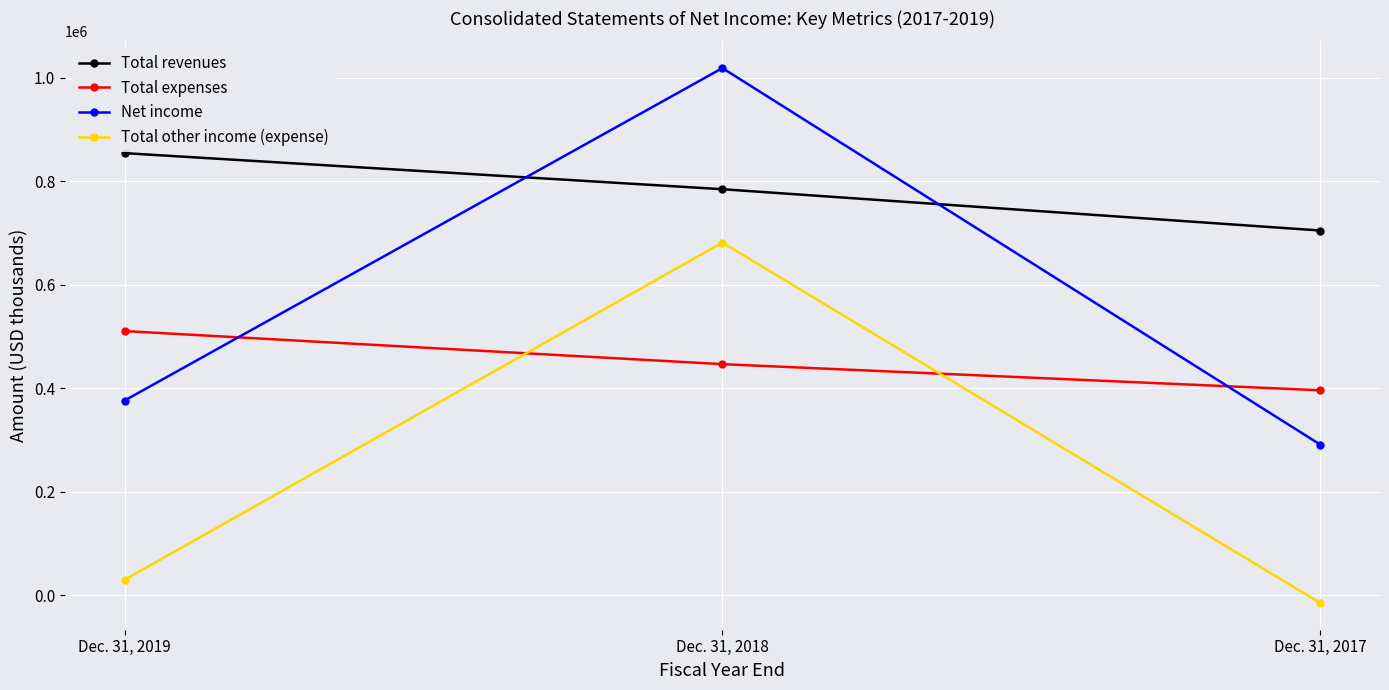

What is the sum of all Total revenues values?

2343464